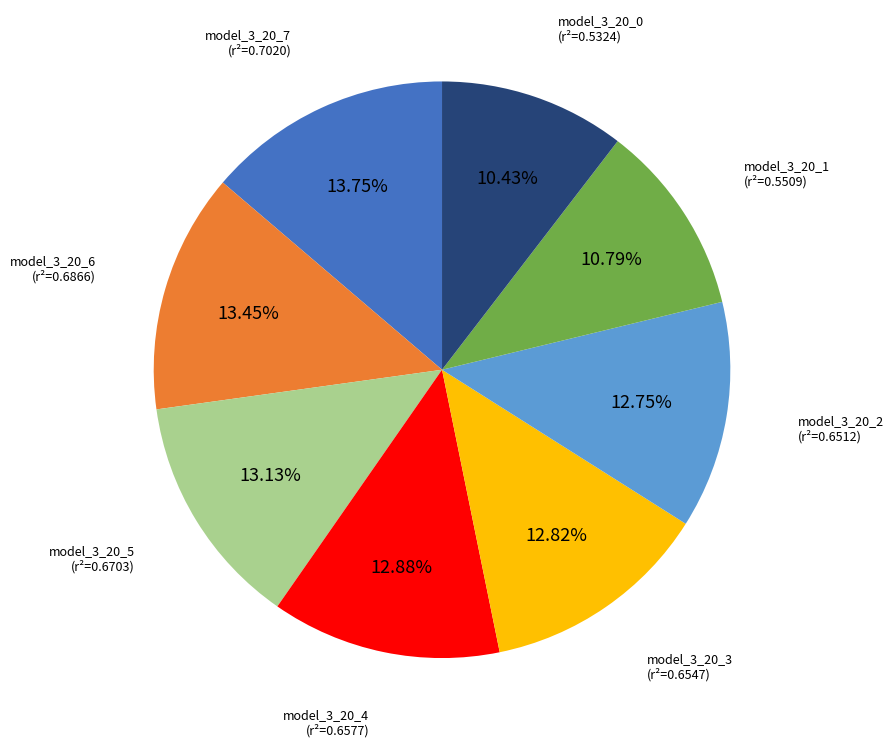

Is there any slice that represents more than half of the pie?

No